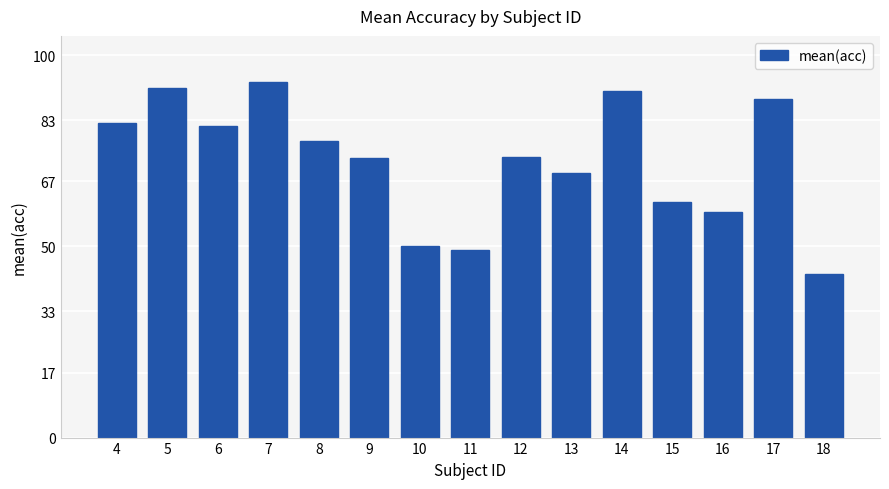

What is the sum of all values?

1082.5